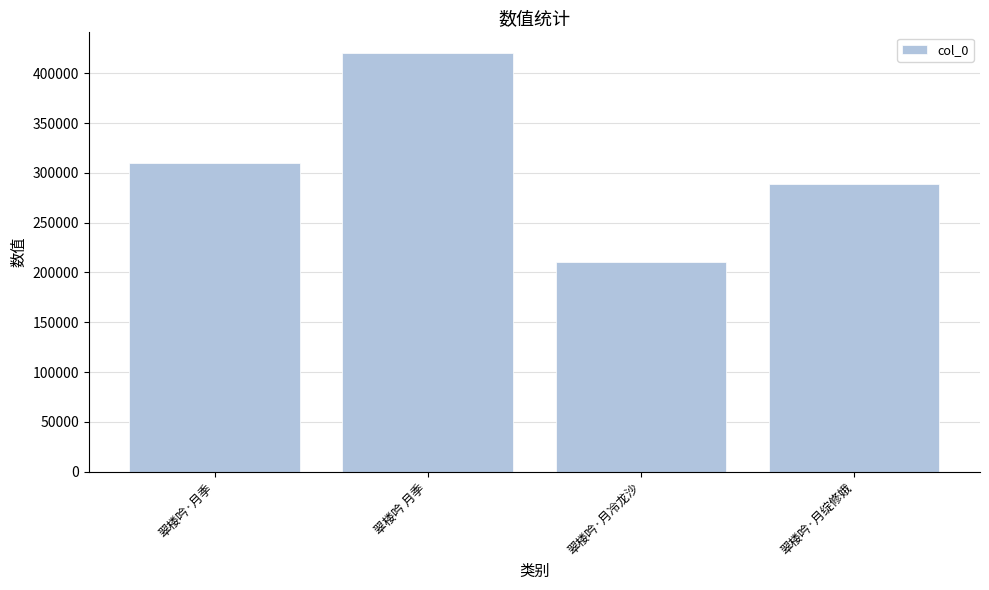

Reading left to right, what are all the values shown in this chart?

309991	420036	210708	288389